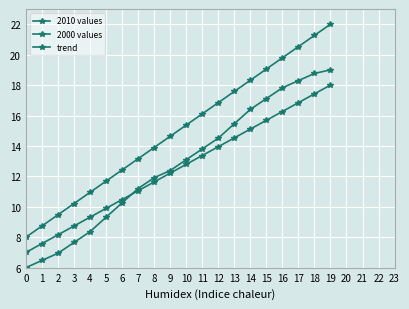

What is the sum of all trend values?

254.7